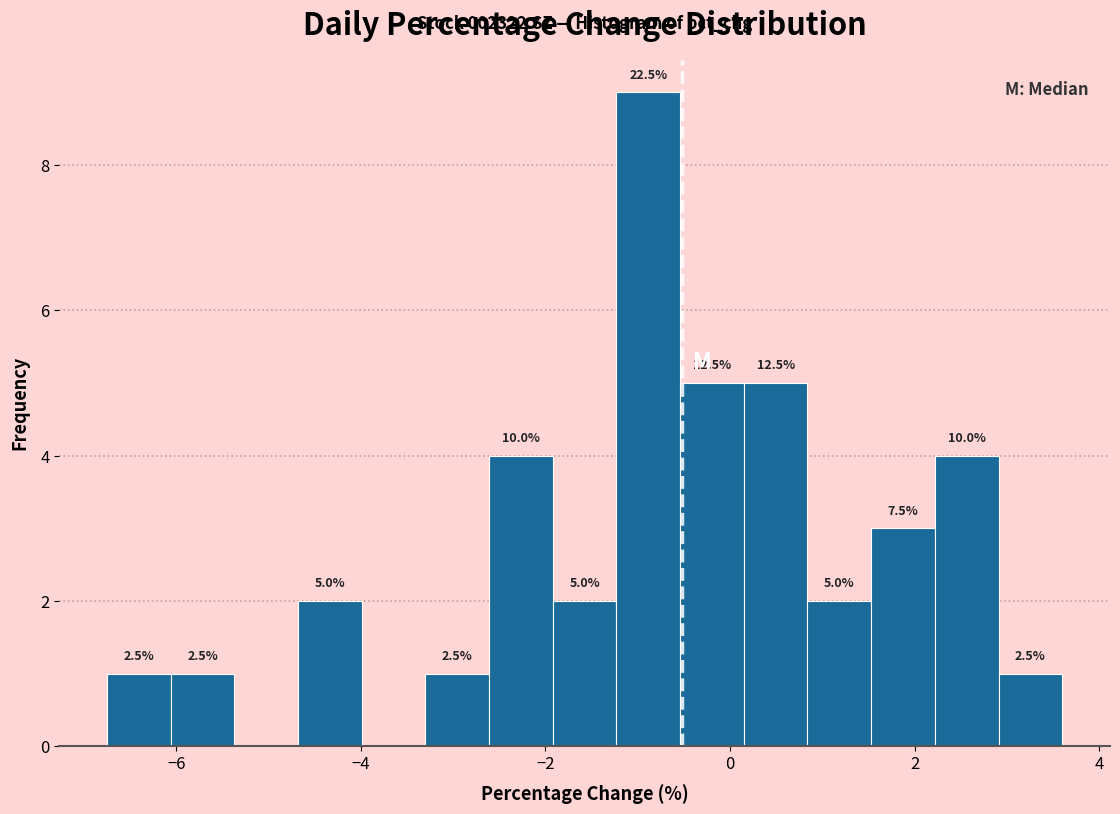

Read against the x-axis, roughly where is the centre of the tallest bar?

-0.8